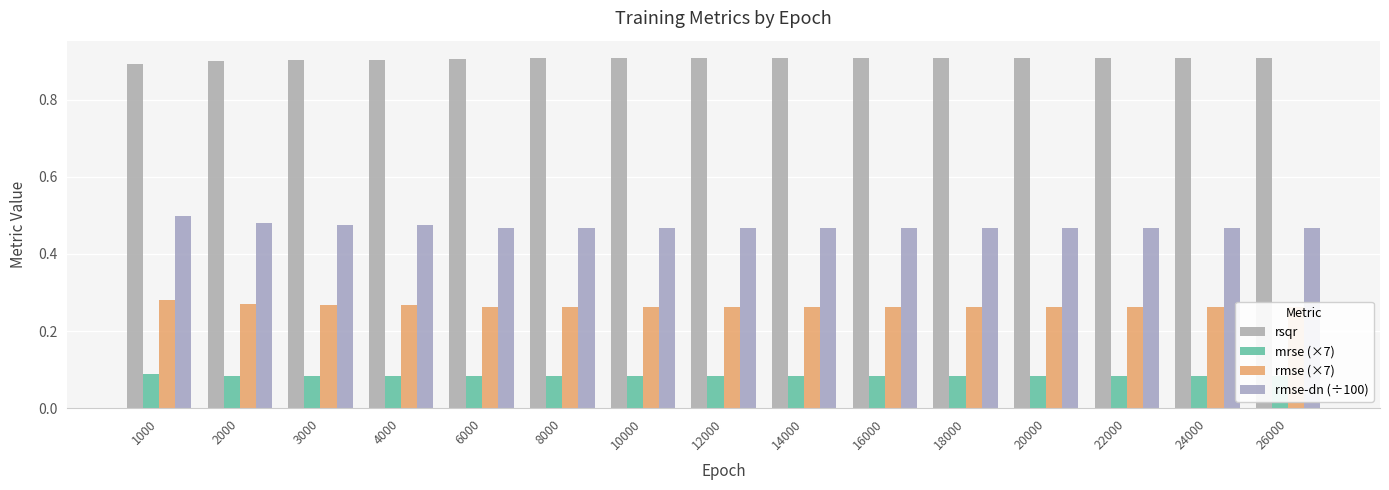

Reading left to right, transcribe all the data shown in this chart.

rsqr: 1000=0.9	2000=0.9	3000=0.9	4000=0.9	6000=0.9	8000=0.9	10000=0.9	12000=0.9	14000=0.9	16000=0.9	18000=0.9	20000=0.9	22000=0.9	24000=0.9	26000=0.9
mrse (×7): 1000=0.1	2000=0.1	3000=0.1	4000=0.1	6000=0.1	8000=0.1	10000=0.1	12000=0.1	14000=0.1	16000=0.1	18000=0.1	20000=0.1	22000=0.1	24000=0.1	26000=0.1
rmse (×7): 1000=0.3	2000=0.3	3000=0.3	4000=0.3	6000=0.3	8000=0.3	10000=0.3	12000=0.3	14000=0.3	16000=0.3	18000=0.3	20000=0.3	22000=0.3	24000=0.3	26000=0.3
rmse-dn (÷100): 1000=0.5	2000=0.5	3000=0.5	4000=0.5	6000=0.5	8000=0.5	10000=0.5	12000=0.5	14000=0.5	16000=0.5	18000=0.5	20000=0.5	22000=0.5	24000=0.5	26000=0.5